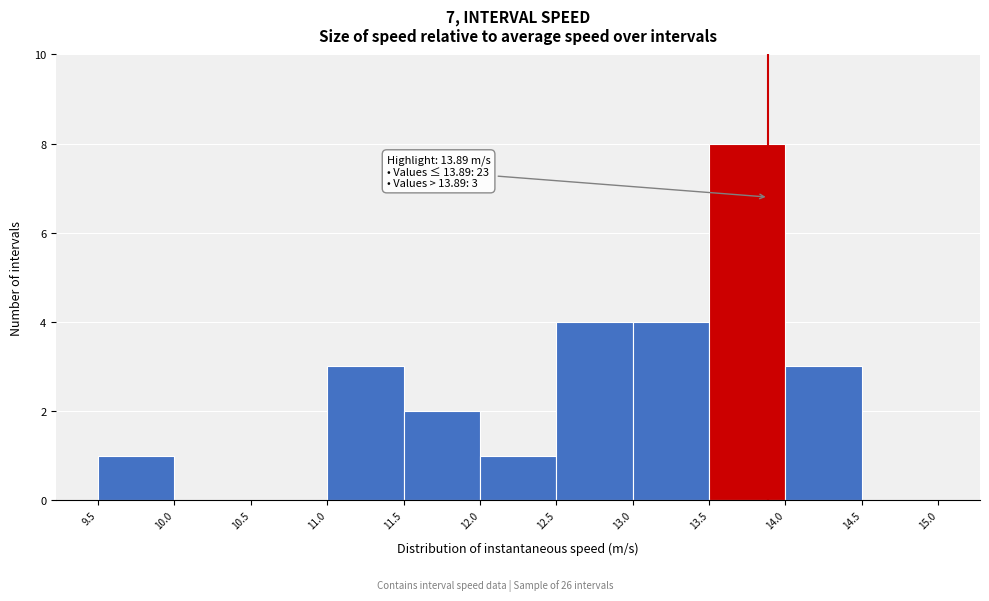

Over which range of the x-axis is the bar tallest?

13.5 to 14.0